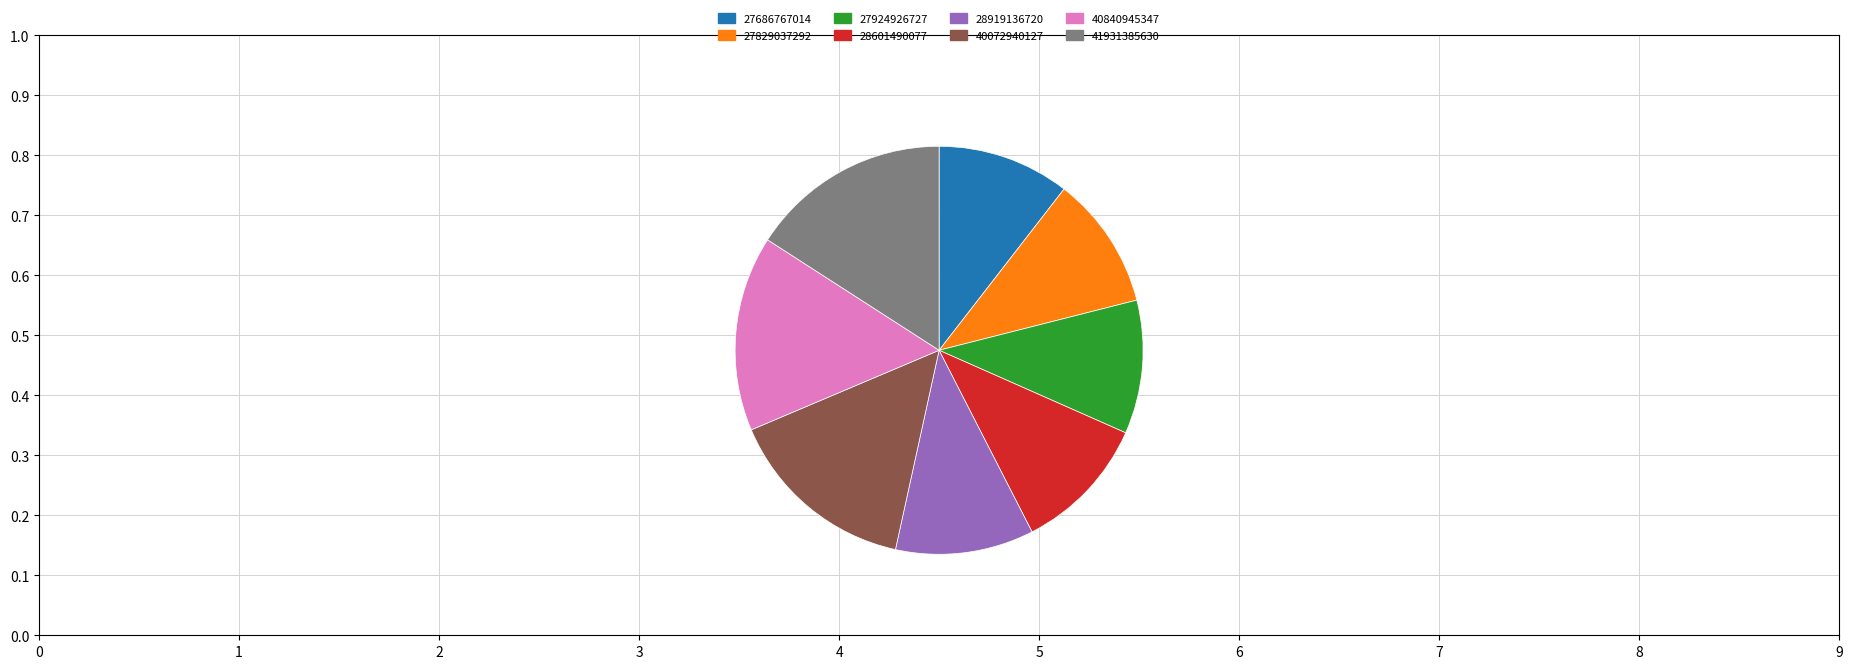

How many segments does this pie chart have?

8